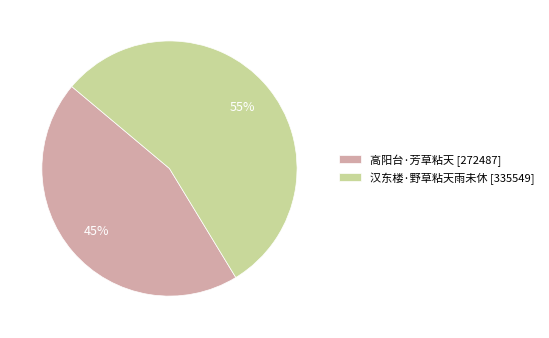

Rank the categories by value from highest to lowest.

汉东楼·野草粘天雨未休, 高阳台·芳草粘天